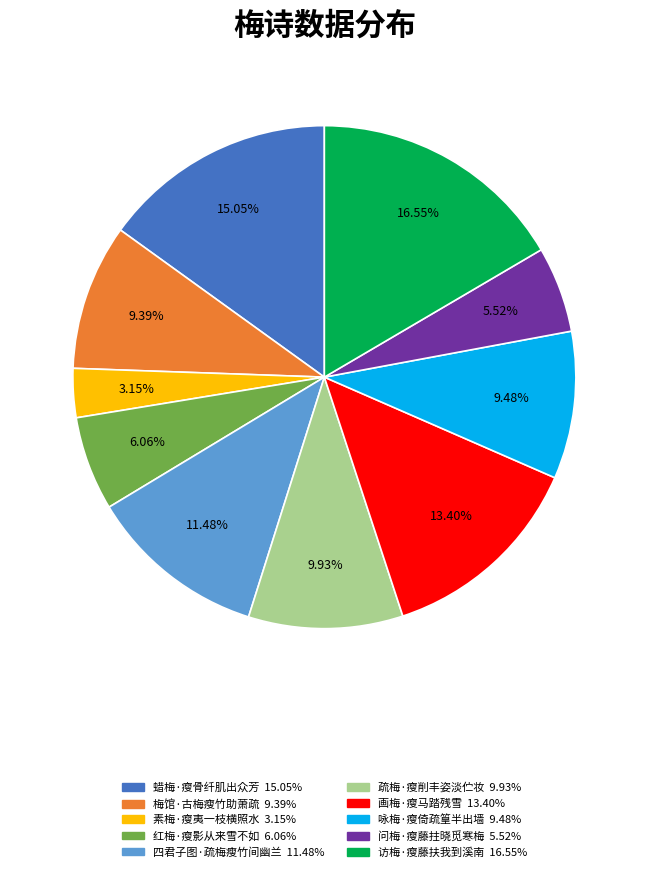

To the nearest percent, what is the difference between the largest and smallest slice percentages?

13%